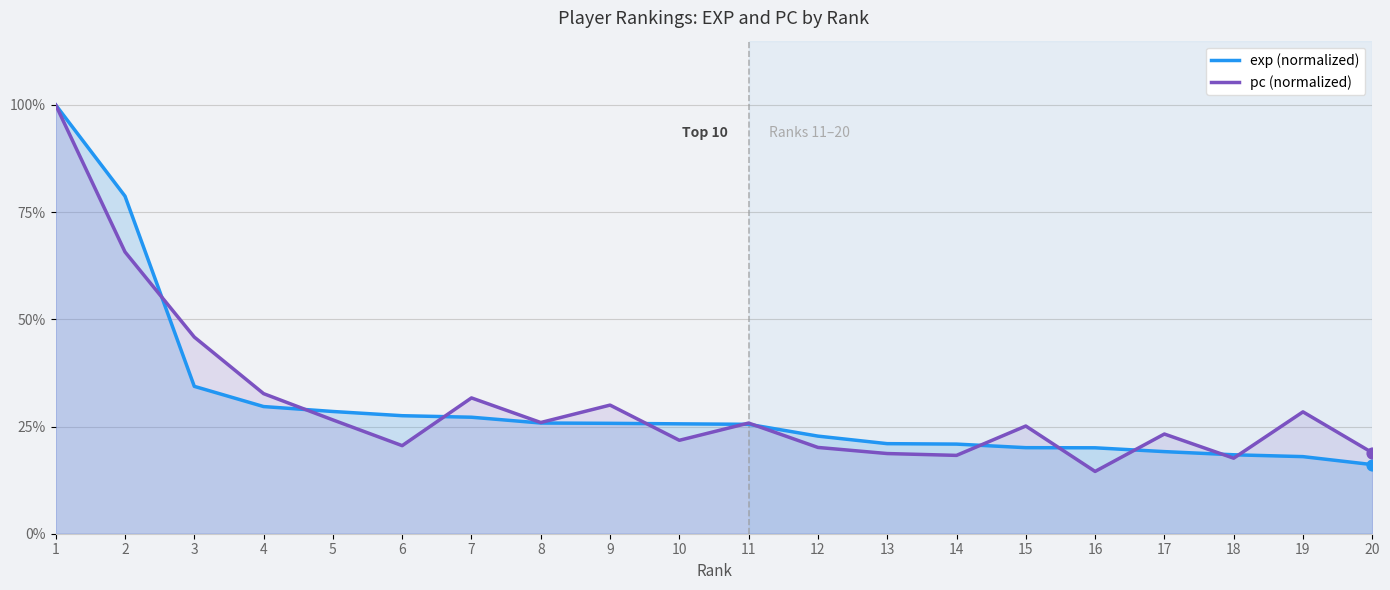

At which category is the sum across all series the highest?

1